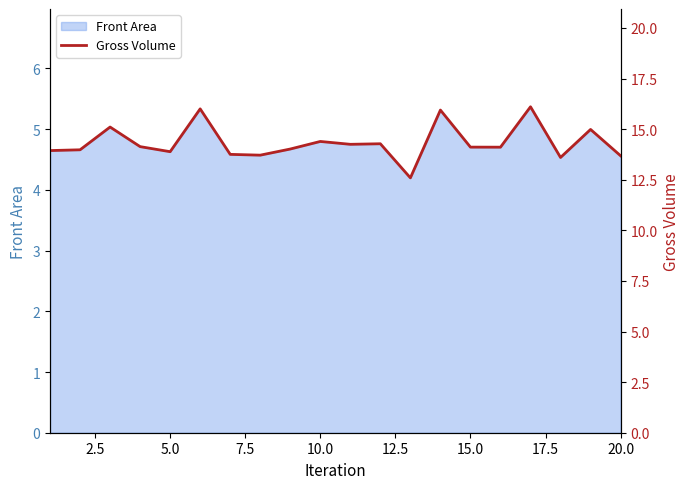

Reading left to right, extract all data points from this chart.

13.9	14.0	15.1	14.1	13.9	16.0	13.8	13.7	14.0	14.4	14.3	14.3	12.6	15.9	14.1	14.1	16.1	13.6	15.0	13.7